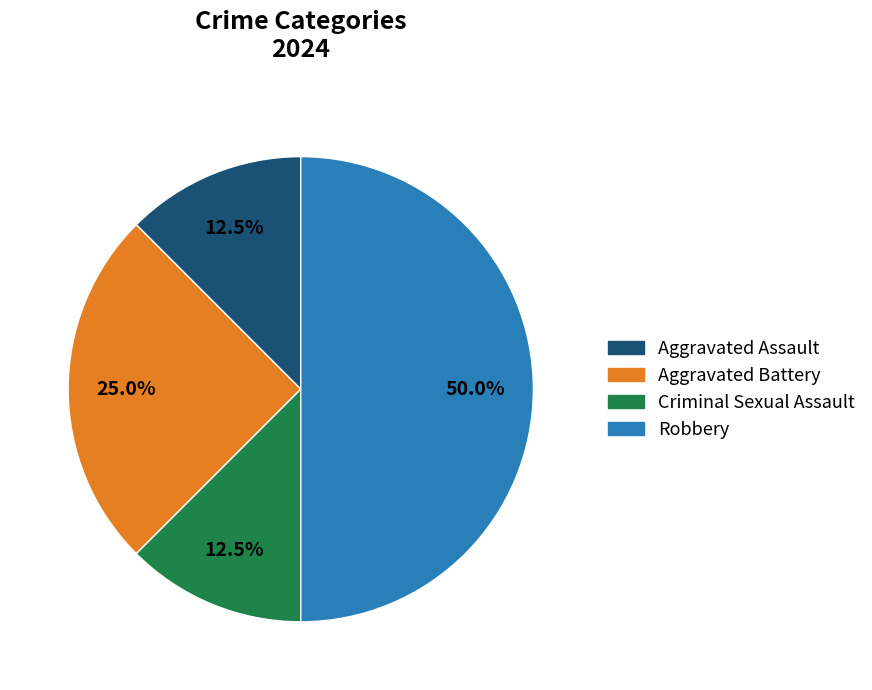

To the nearest percent, what percentage of the pie is Robbery?

50%